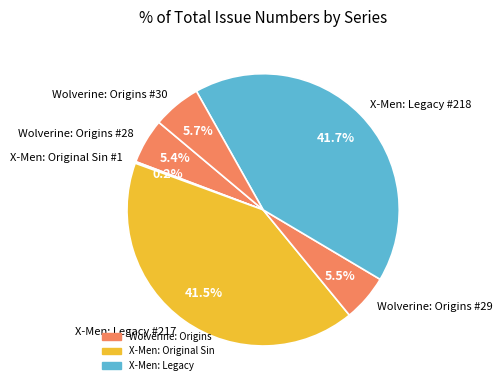

Is there any slice that represents more than half of the pie?

No